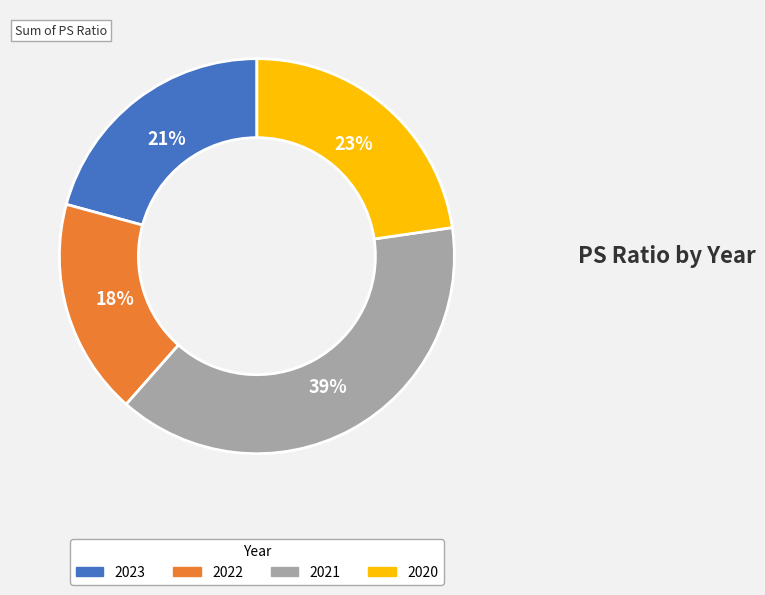

True or false: 2021 accounts for 39% of the total.

True